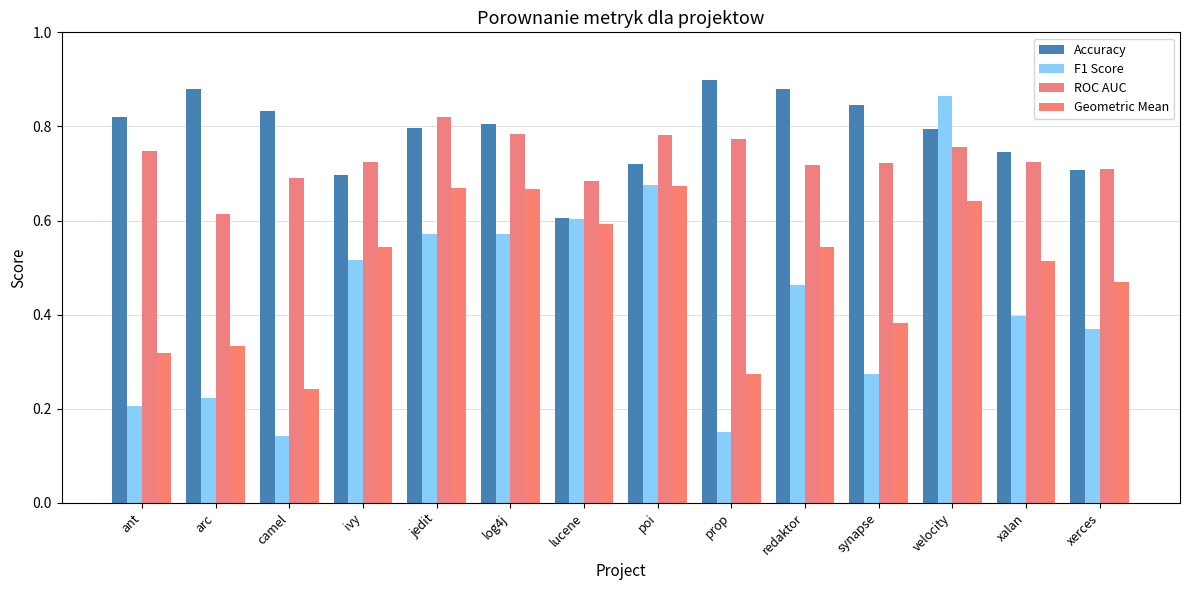

How many bars are there in total?

56